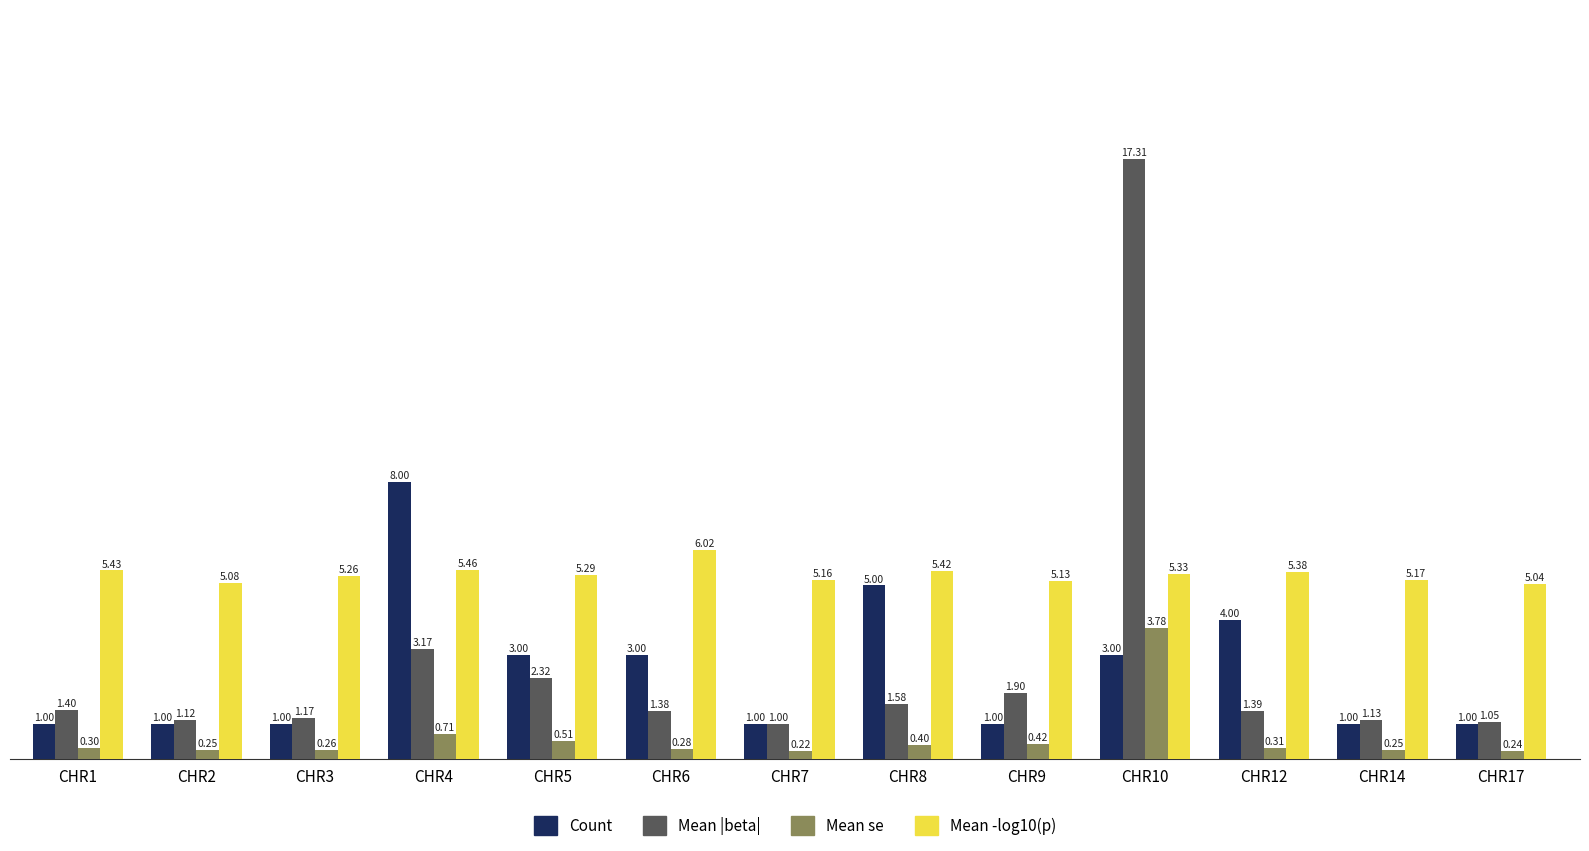

How many bars are there in total?

52